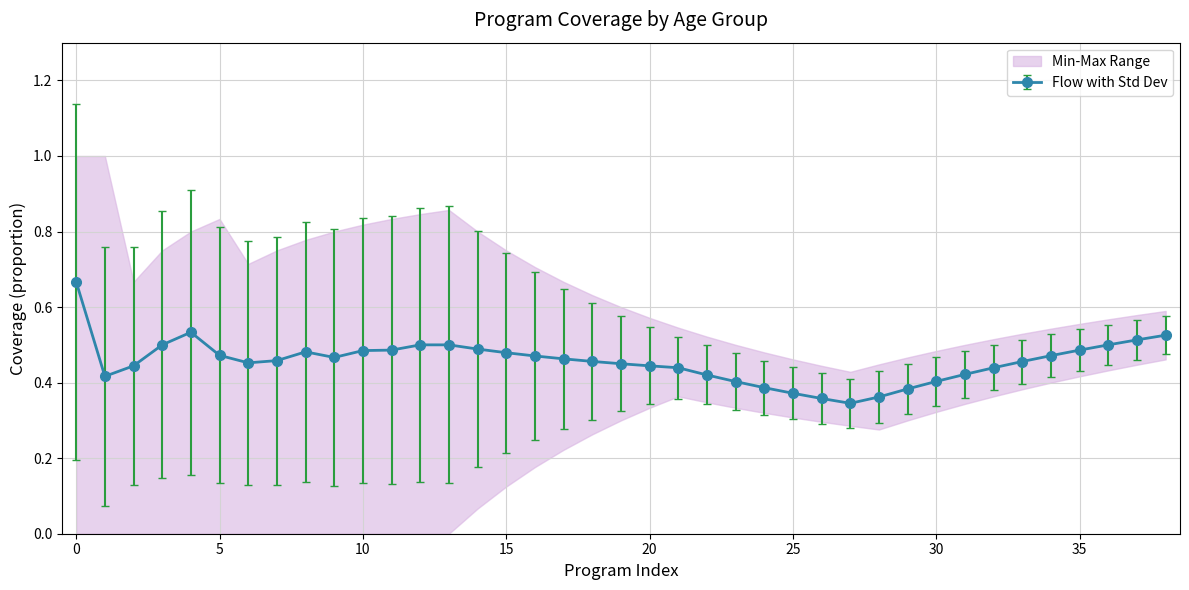

Is it true that PW: 20-29 years equals 1 at IYCF 3?

False